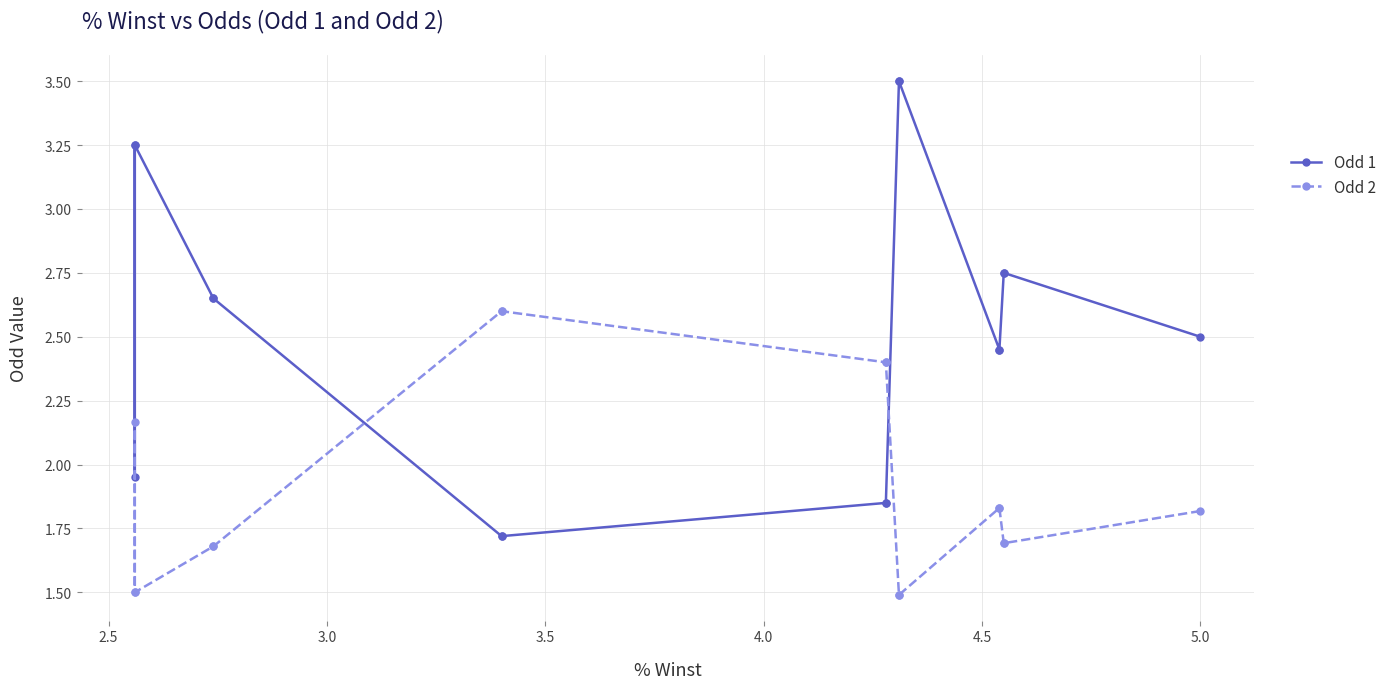

What are all the series names shown in the legend?

Odd 1, Odd 2